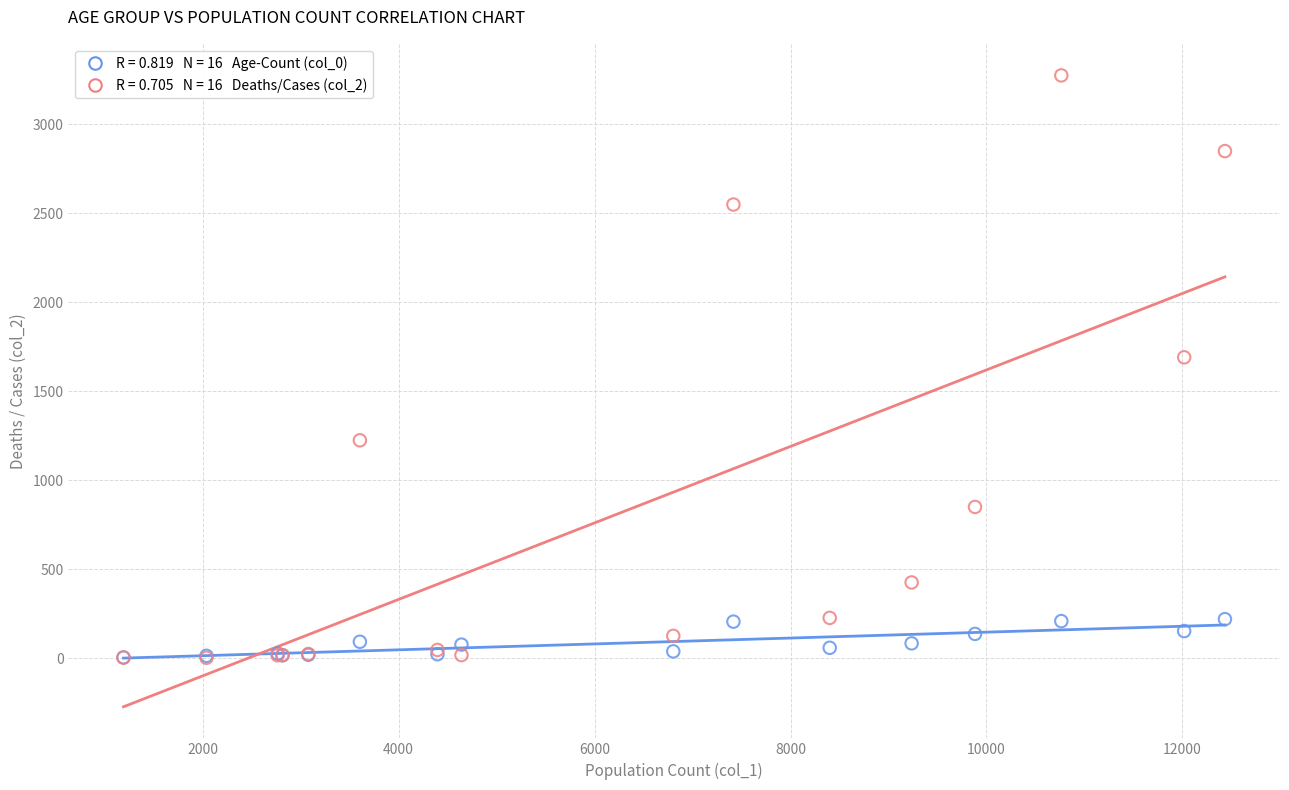

Across all series, what Y value is closest to 1638?

1690